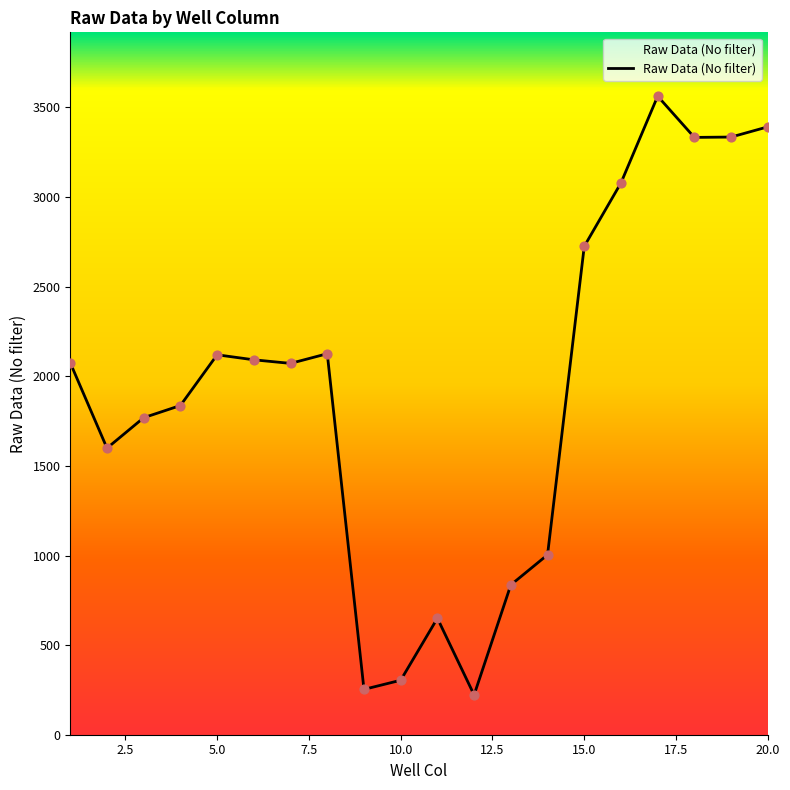

What is the greatest value displayed?

3563